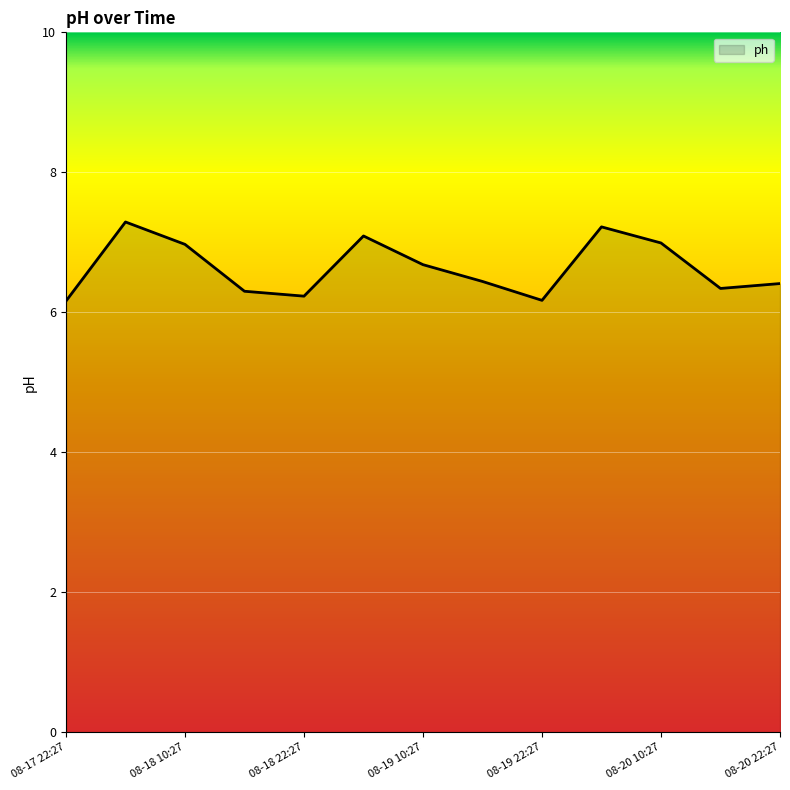

What is the minimum value shown in the chart?

6.2